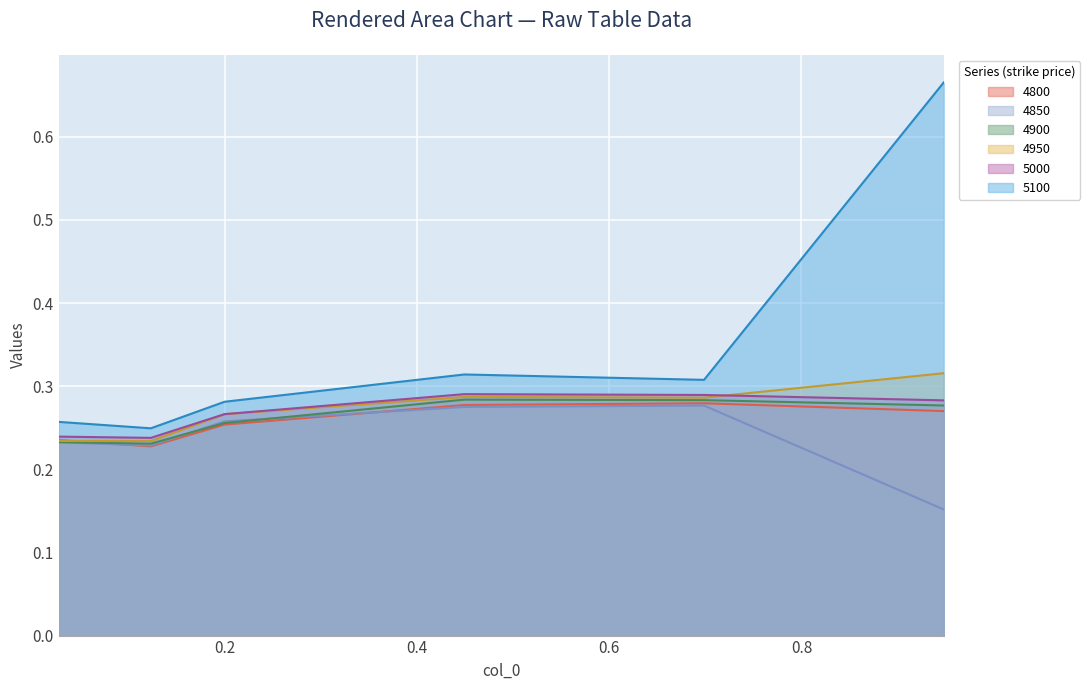

List the series in order of their peak value, lowest first.

4850, 4800, 4900, 5000, 4950, 5100